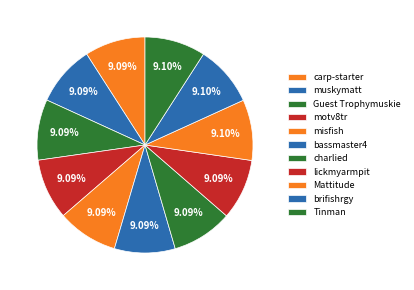

How many segments does this pie chart have?

11